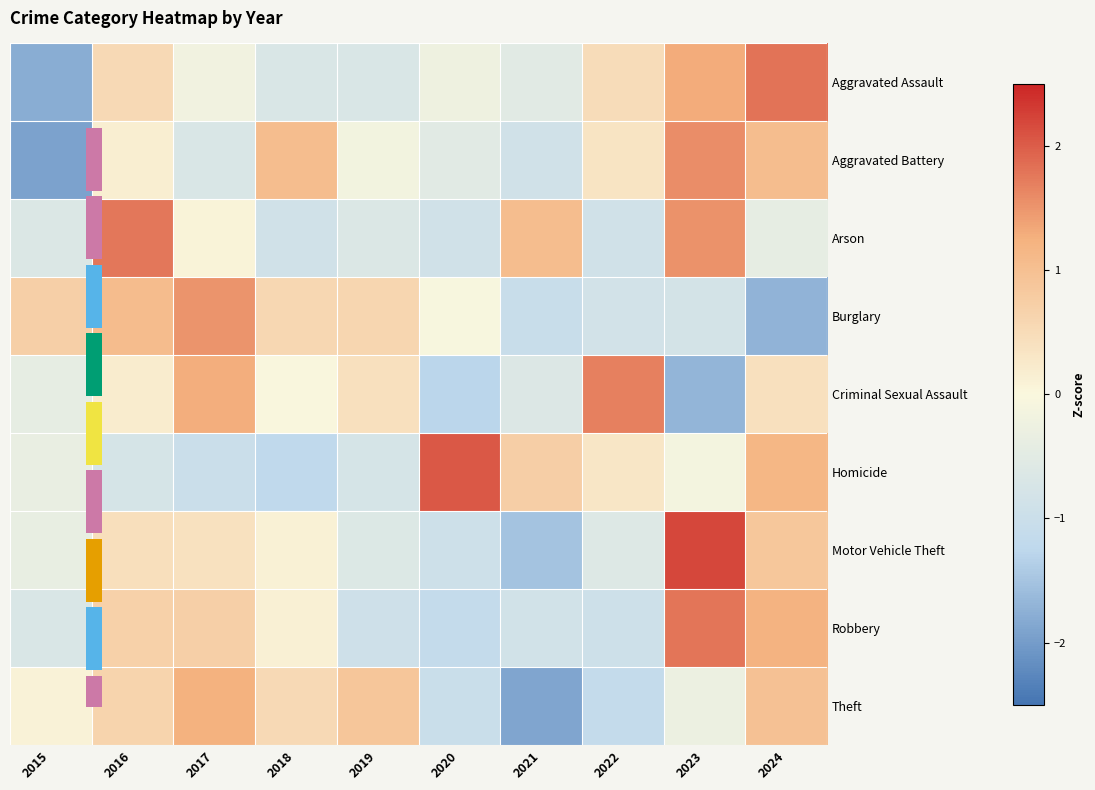

Between 2017 and 2015, which is larger?

2017